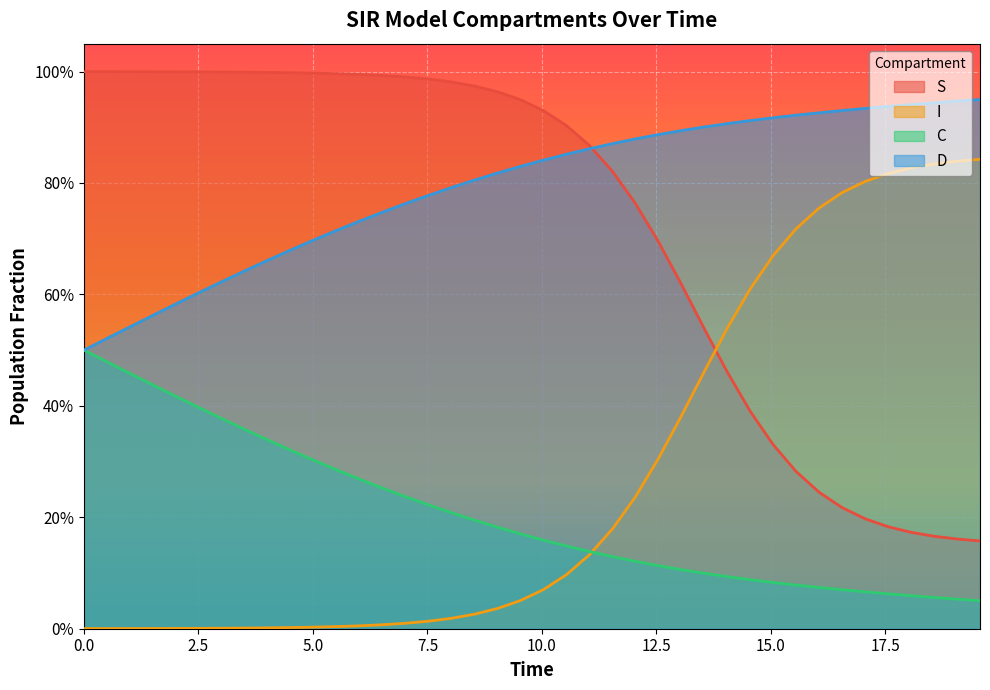

Reading left to right, what are all the values shown in this chart?

S: 1.0	1.0	1.0	1.0	1.0	1.0	1.0	1.0	1.0	1.0	1.0	1.0	1.0	1.0	1.0	1.0	1.0	1.0	1.0	0.9	0.9	0.9	0.9	0.8	0.8	0.7	0.6	0.5	0.5	0.4	0.3	0.3	0.2	0.2	0.2	0.2	0.2	0.2	0.2	0.2
I: 0.0	0.0	0.0	0.0	0.0	0.0	0.0	0.0	0.0	0.0	0.0	0.0	0.0	0.0	0.0	0.0	0.0	0.0	0.0	0.1	0.1	0.1	0.1	0.2	0.2	0.3	0.4	0.5	0.5	0.6	0.7	0.7	0.8	0.8	0.8	0.8	0.8	0.8	0.8	0.8
C: 0.5	0.5	0.5	0.4	0.4	0.4	0.4	0.4	0.3	0.3	0.3	0.3	0.3	0.3	0.2	0.2	0.2	0.2	0.2	0.2	0.2	0.1	0.1	0.1	0.1	0.1	0.1	0.1	0.1	0.1	0.1	0.1	0.1	0.1	0.1	0.1	0.1	0.1	0.1	0.1
D: 0.5	0.5	0.5	0.6	0.6	0.6	0.6	0.6	0.7	0.7	0.7	0.7	0.7	0.7	0.8	0.8	0.8	0.8	0.8	0.8	0.8	0.9	0.9	0.9	0.9	0.9	0.9	0.9	0.9	0.9	0.9	0.9	0.9	0.9	0.9	0.9	0.9	0.9	0.9	0.9